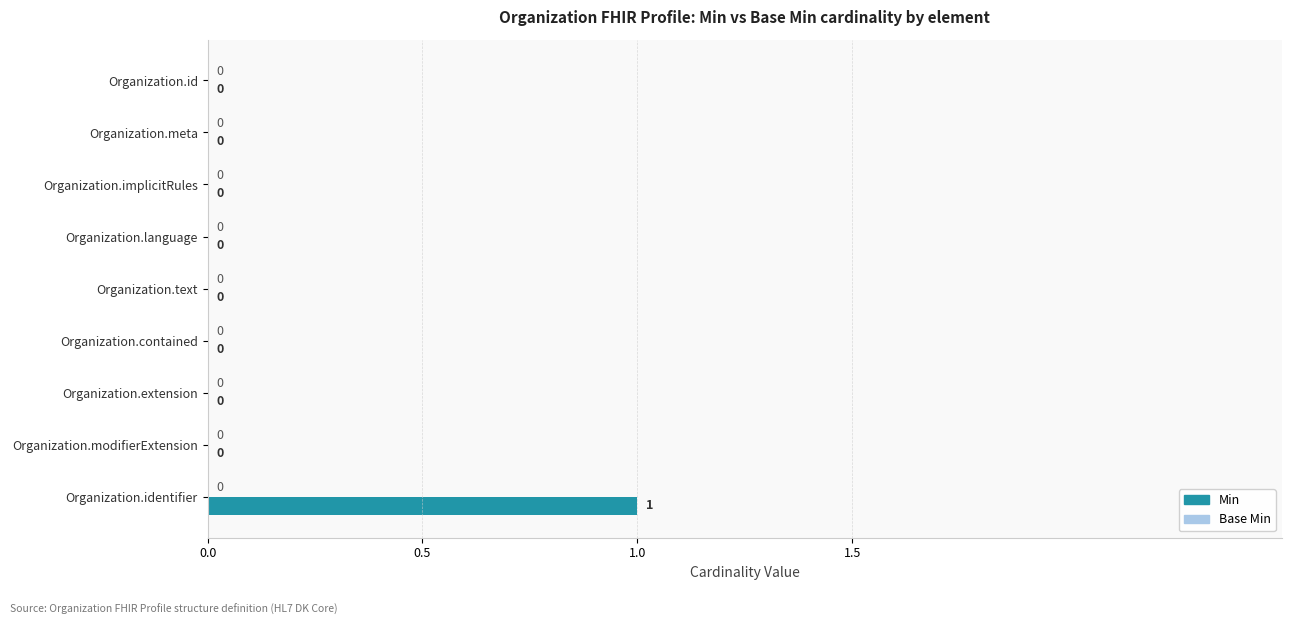

The chart shows a value of 0 at Organization.extension. True or false?

True